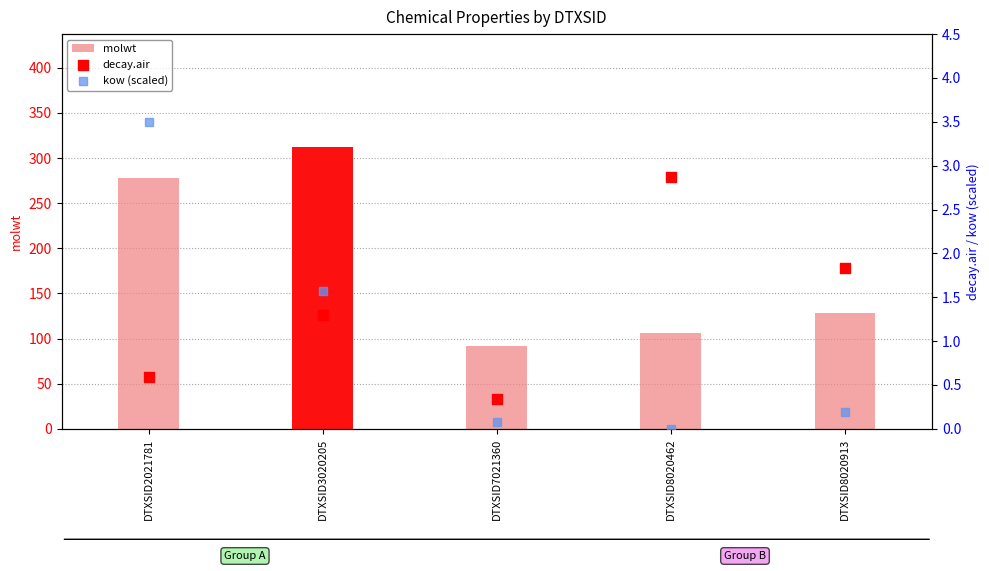

Is the value of decay.air at DTXSID3020205 greater than the value of molwt at DTXSID2021781?

No